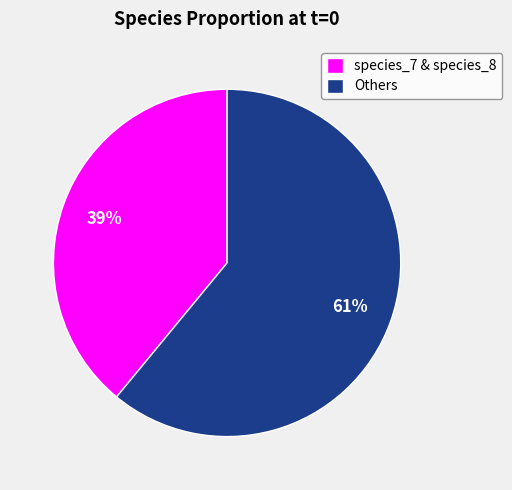

To the nearest percent, what is the average slice percentage?

50%